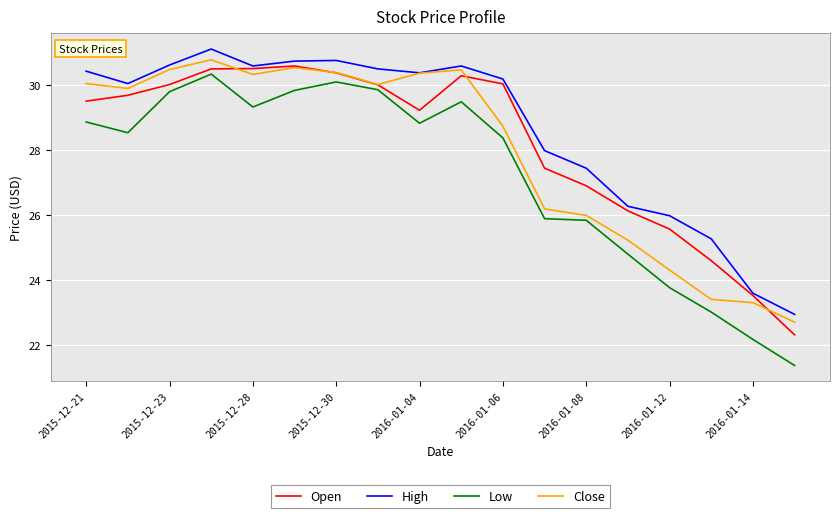

What is the lowest value of the Close series?

22.7